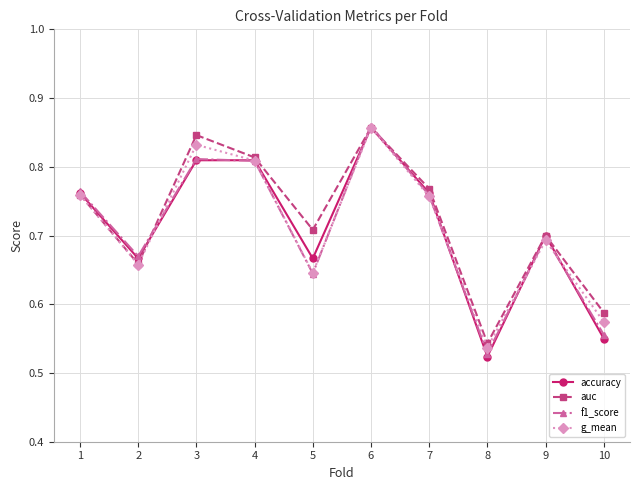

Where is f1_score nearest to the value 0?

8